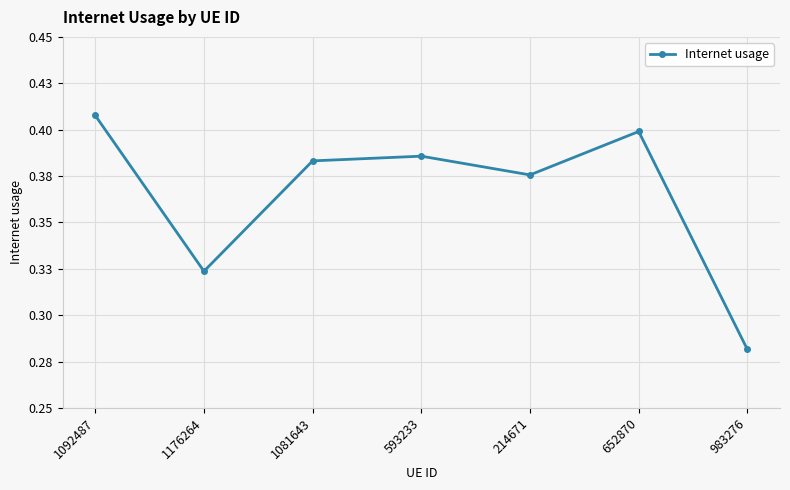

What is the difference between the second highest and minimum values?

0.1